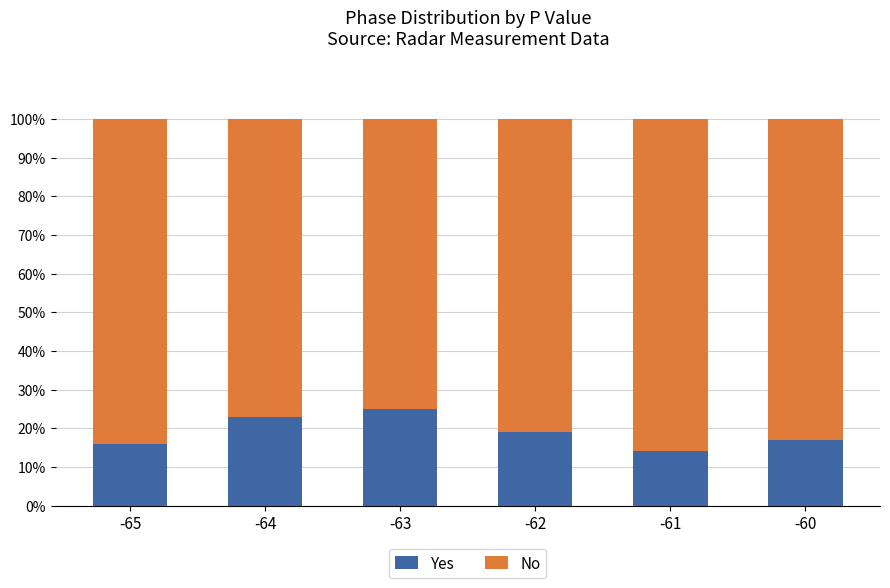

Where is Yes nearest to the value 19?

-62